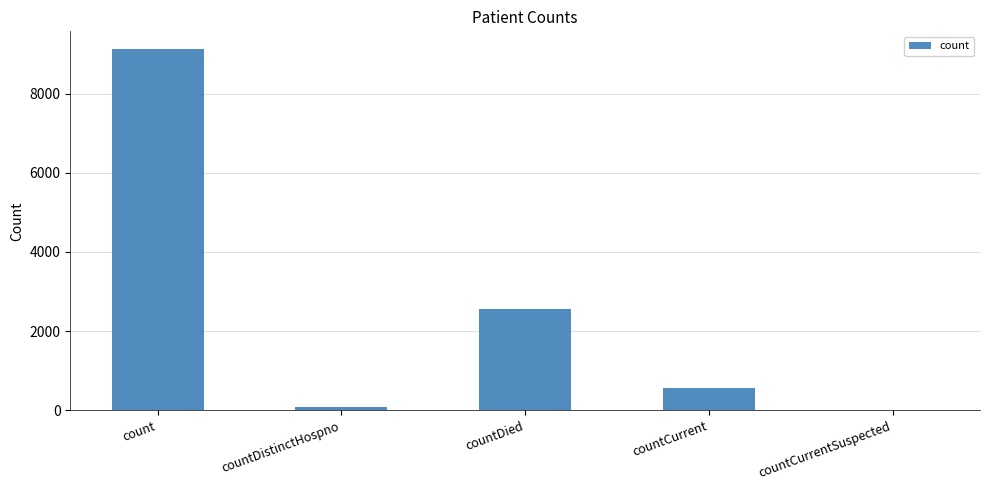

Is it true that the value at countCurrentSuspected is -5845?

False